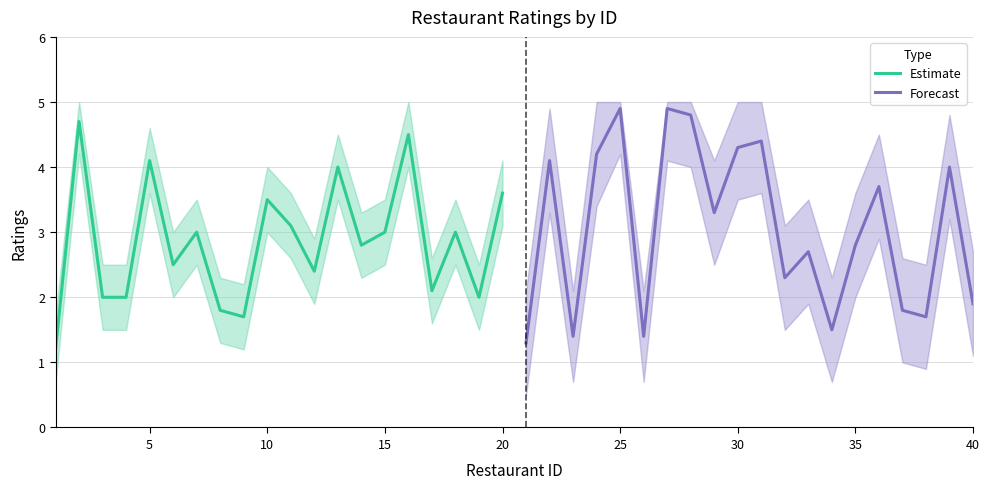

Count the number of data series in this chart.

2